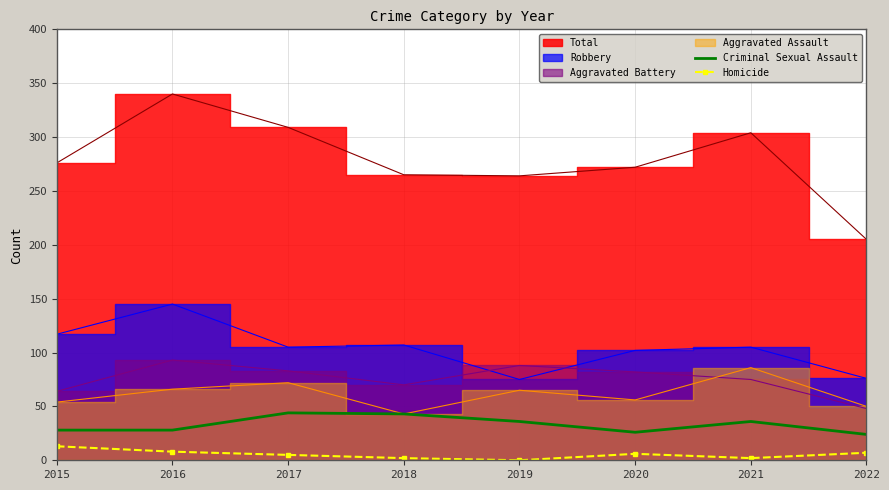

True or false: Criminal Sexual Assault has a value of 36 at 2021.

True